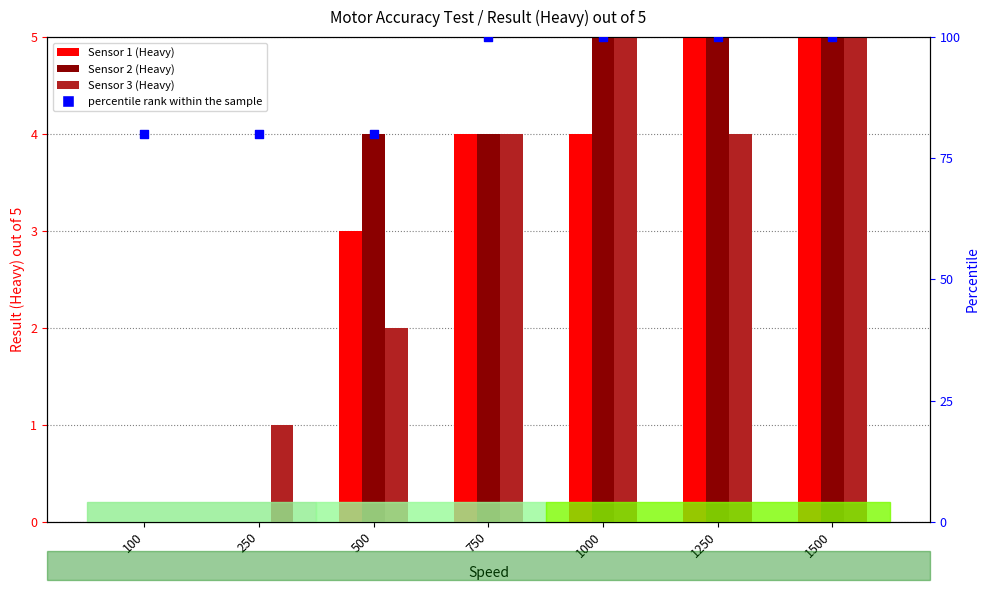

What are all the series names shown in the legend?

Sensor 1 (Heavy), Sensor 2 (Heavy), Sensor 3 (Heavy), percentile rank within the sample